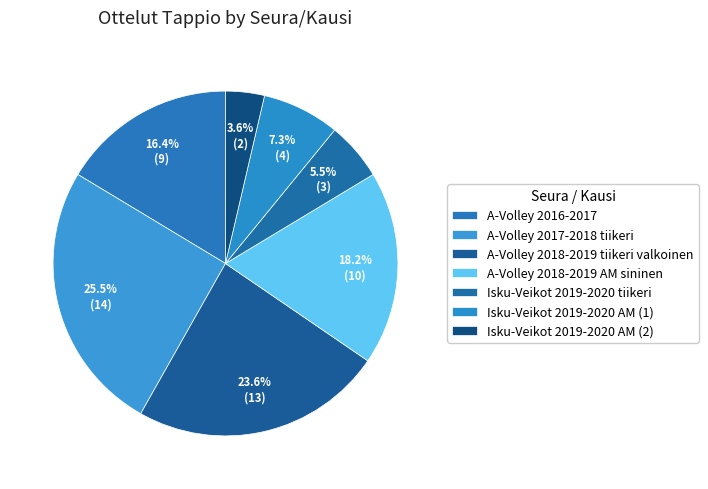

How many segments does this pie chart have?

7